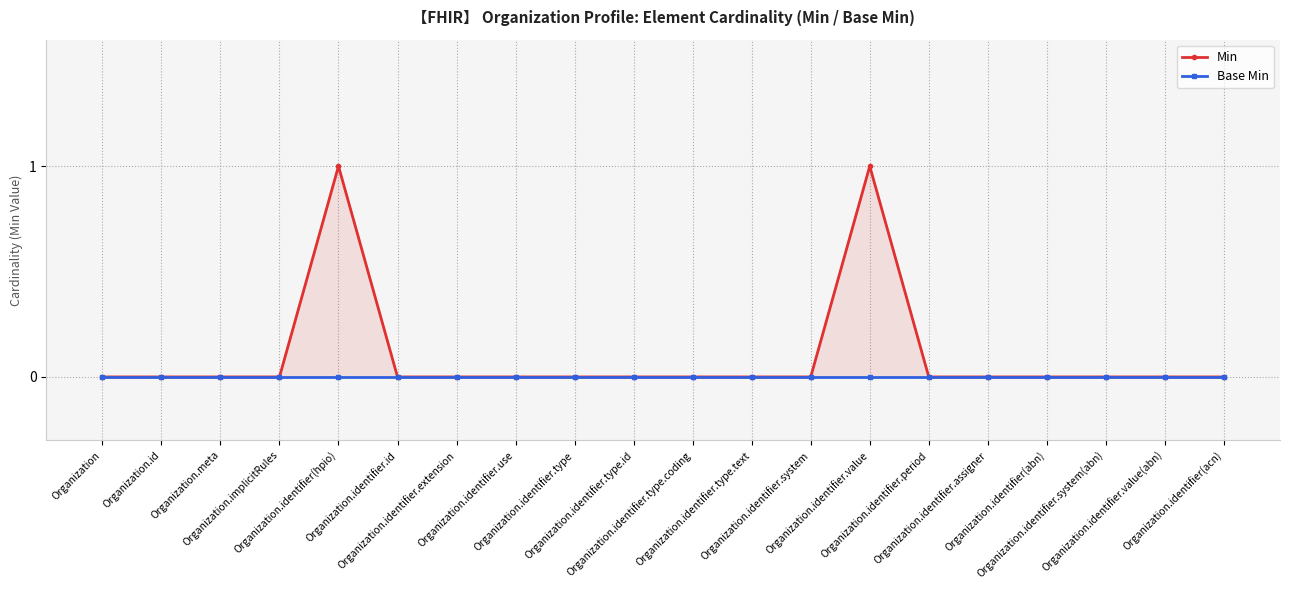

List the series in order of their overall mean, highest first.

Min, Base Min